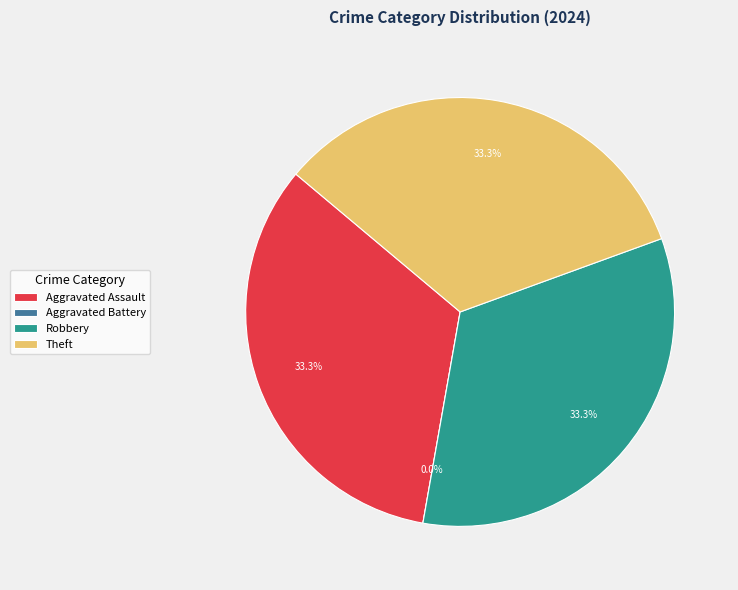

Rank the categories by value from highest to lowest.

Aggravated Assault, Robbery, Theft, Aggravated Battery